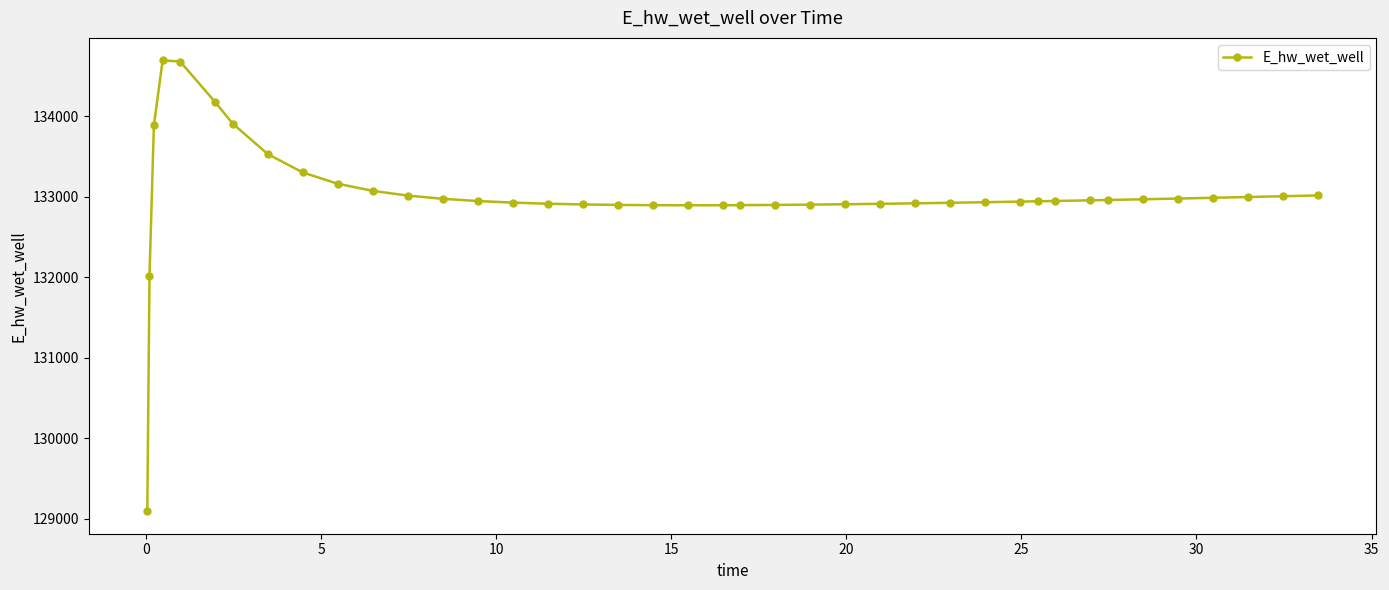

What is the difference between the second highest and minimum values?

5584.4